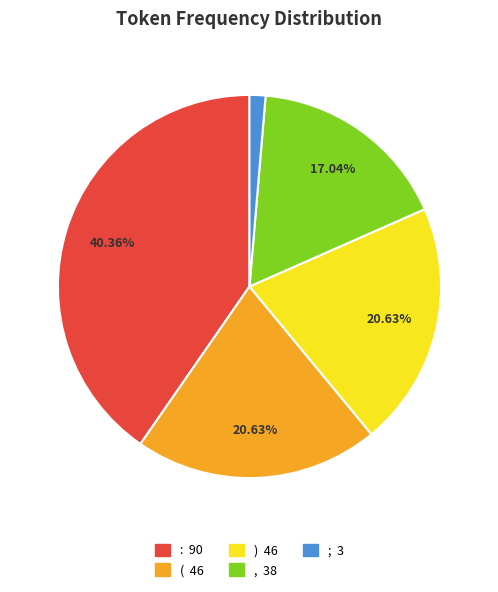

What is the ratio of the value at ( to the value at :?

0.5